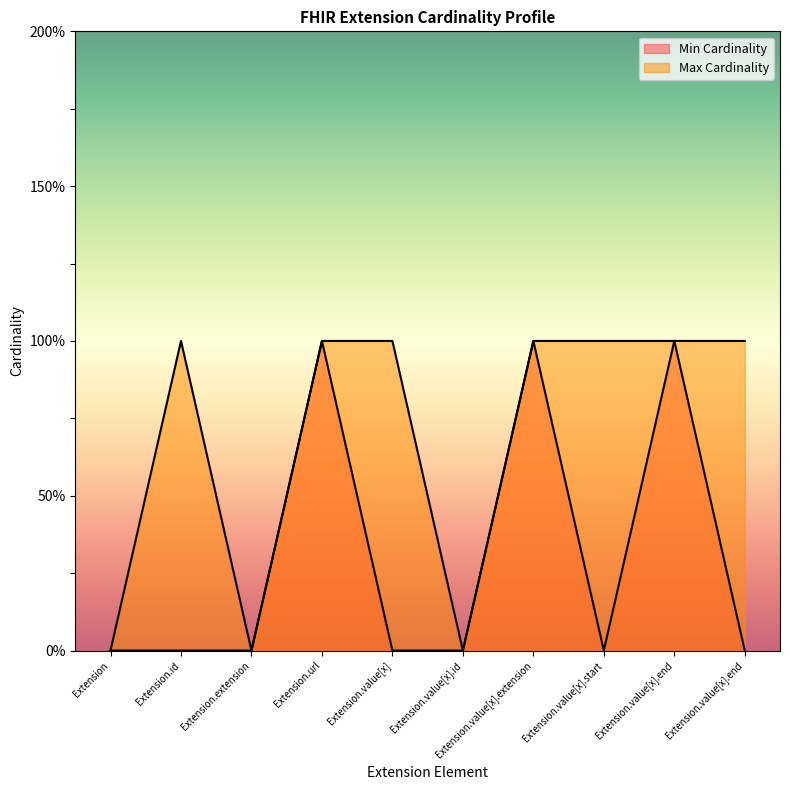

True or false: Max Cardinality has more than 1 points higher than both neighbors.

False